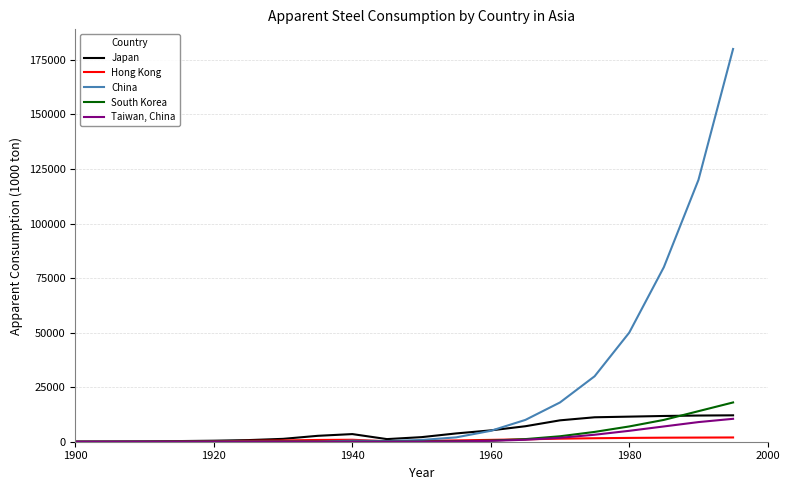

What is the average value of the South Korea series?

2897.5